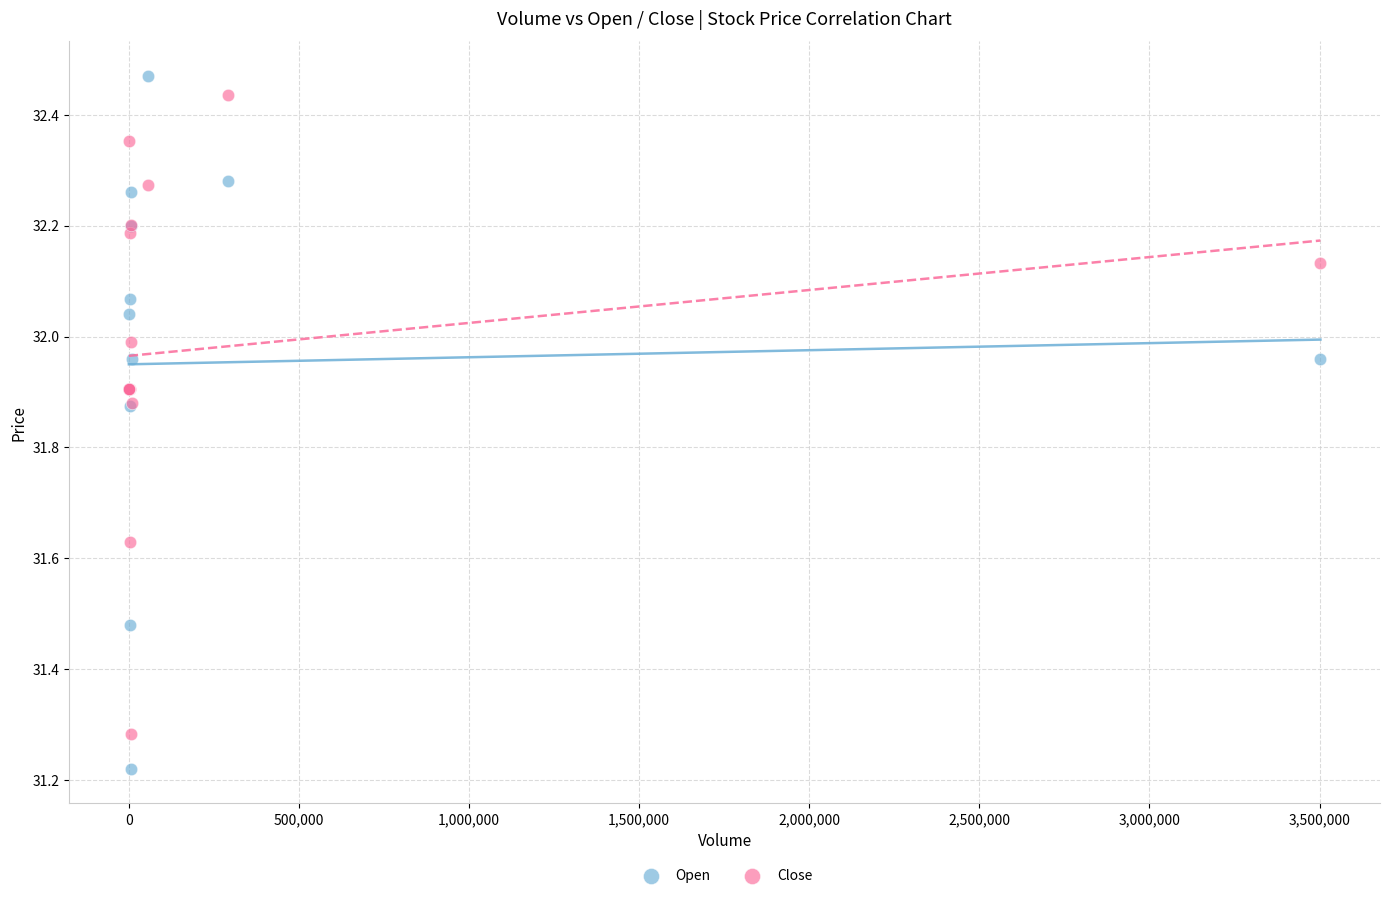

Which series has the widest spread of Y values?

Open